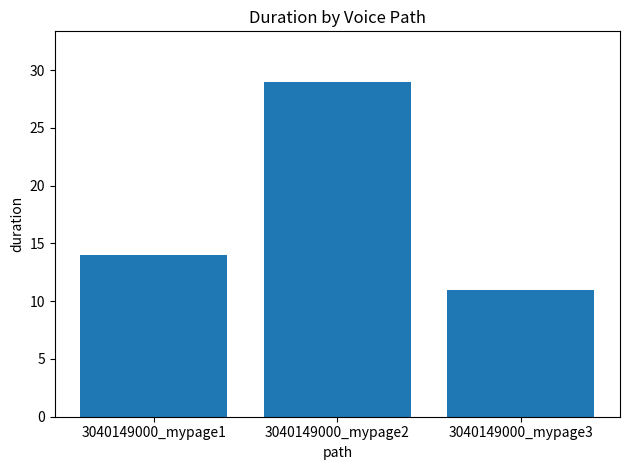

What is the difference between the maximum and minimum values?

18